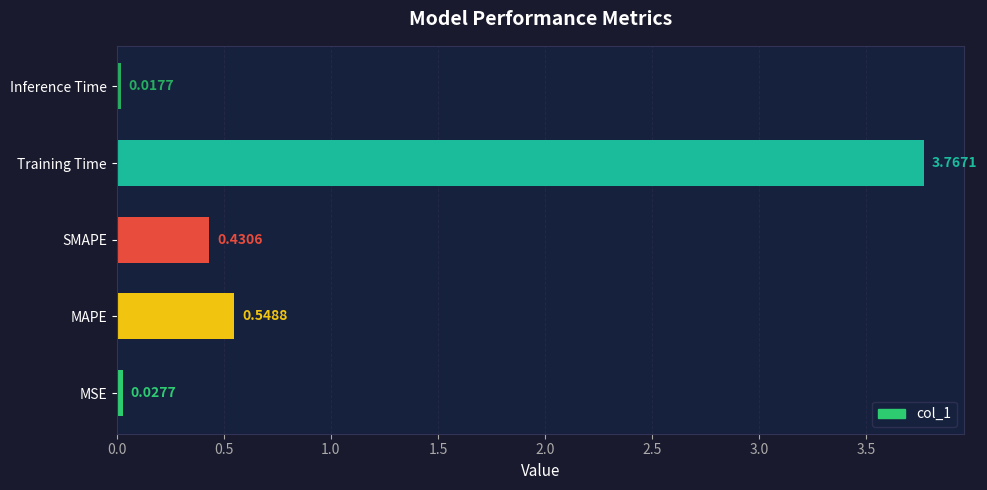

Where is the data nearest to the value 1?

MAPE